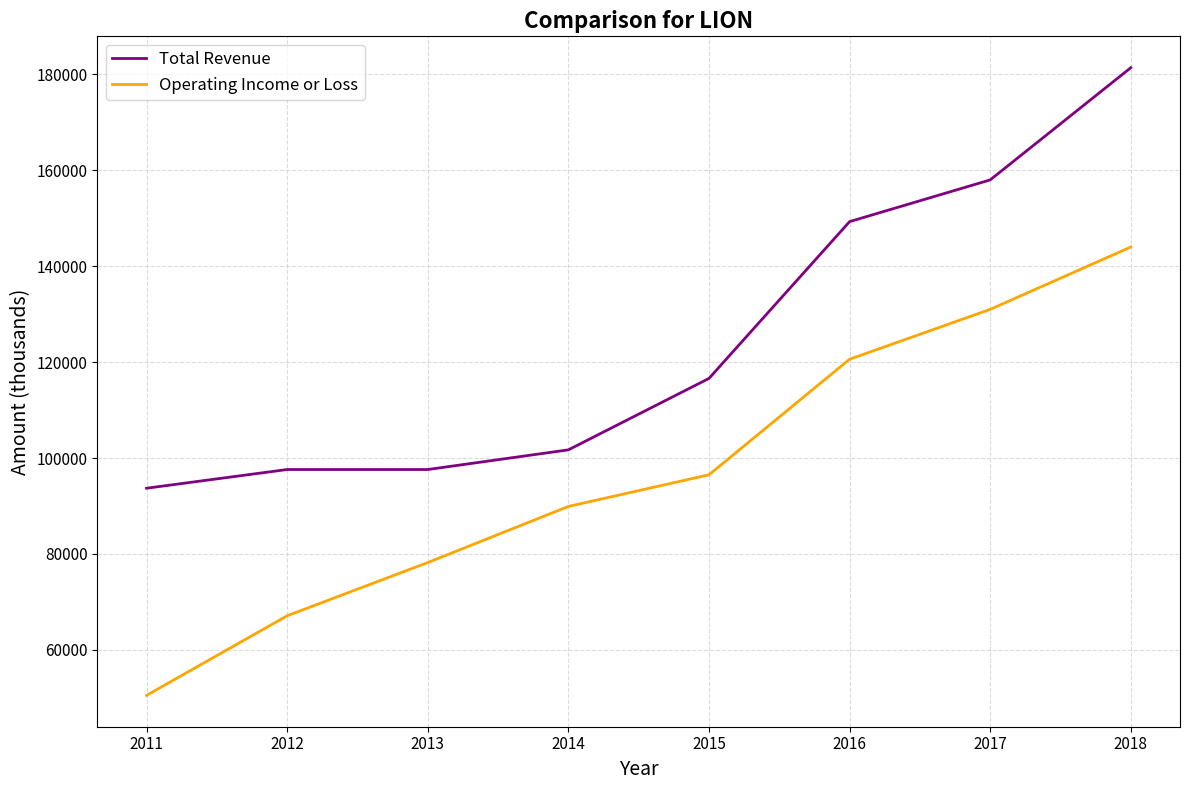

The value of Operating Income or Loss at 2018 is 144000. True or false?

True